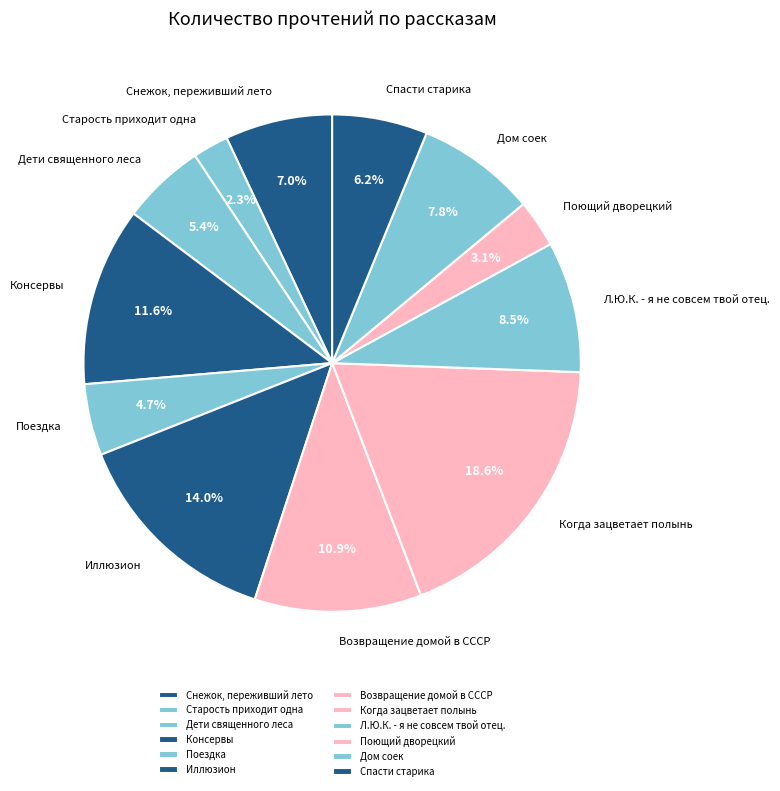

To the nearest percent, what is the average slice percentage?

8%